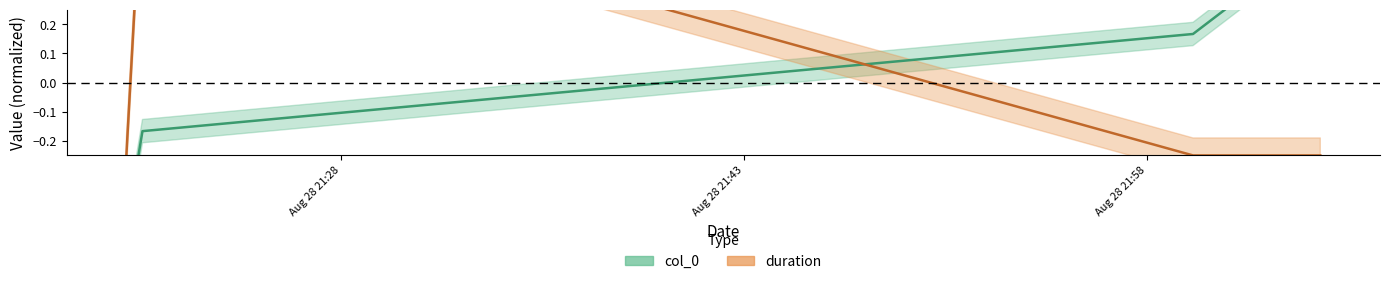

True or false: col_0 and duration intersect in this chart.

True